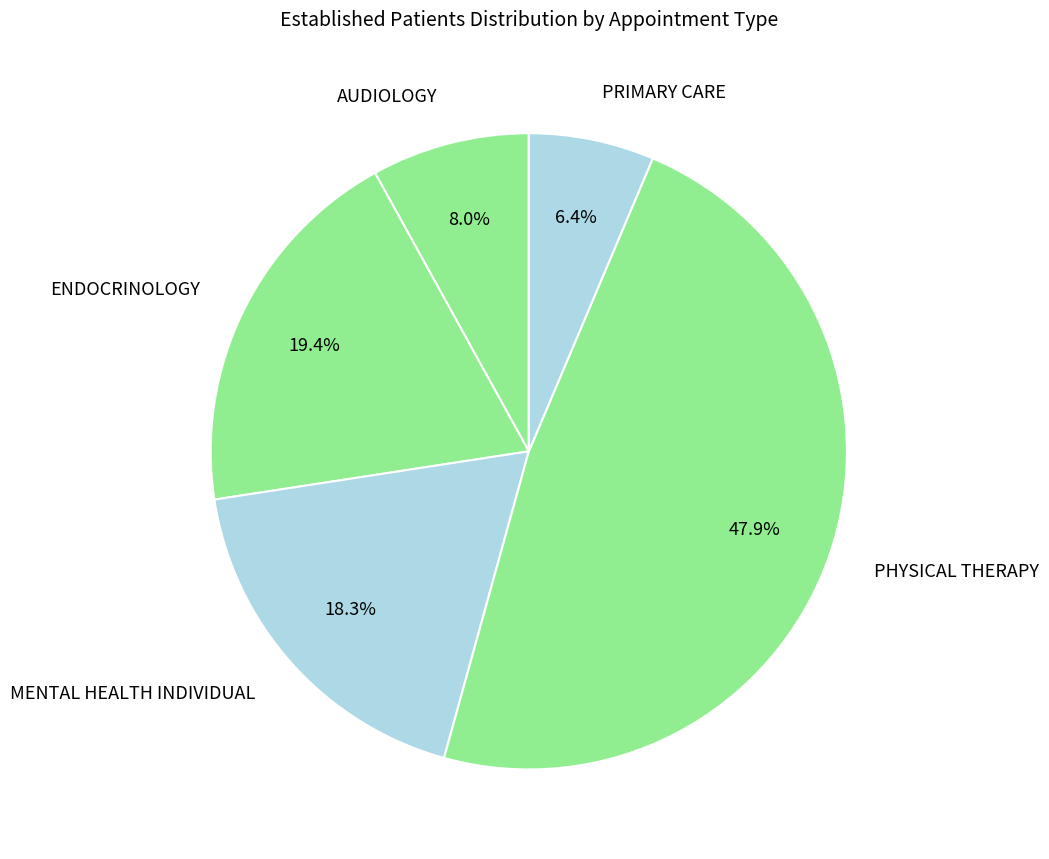

Does ENDOCRINOLOGY account for over 50% of the chart?

No